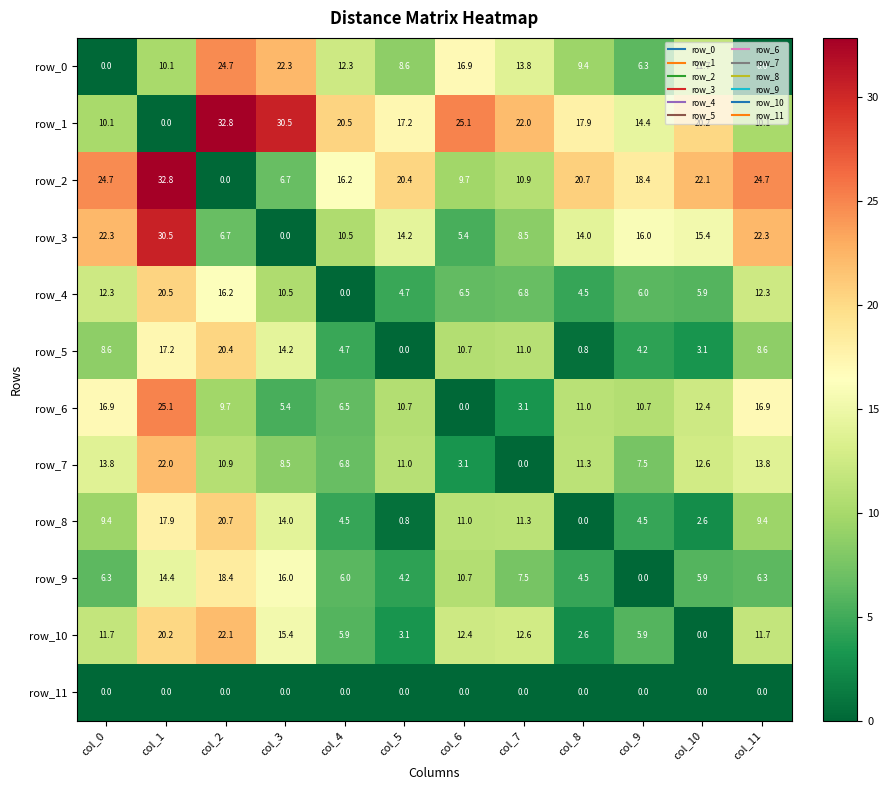

What value does the row_4 series have at col_6?

6.5